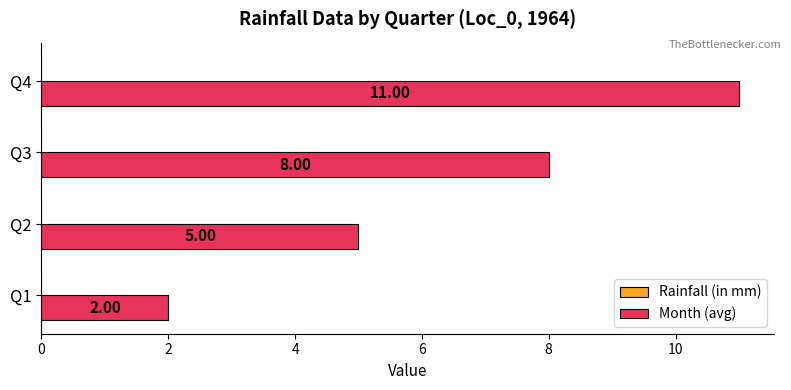

What is the sum of the values at Q1 and Q3?

10